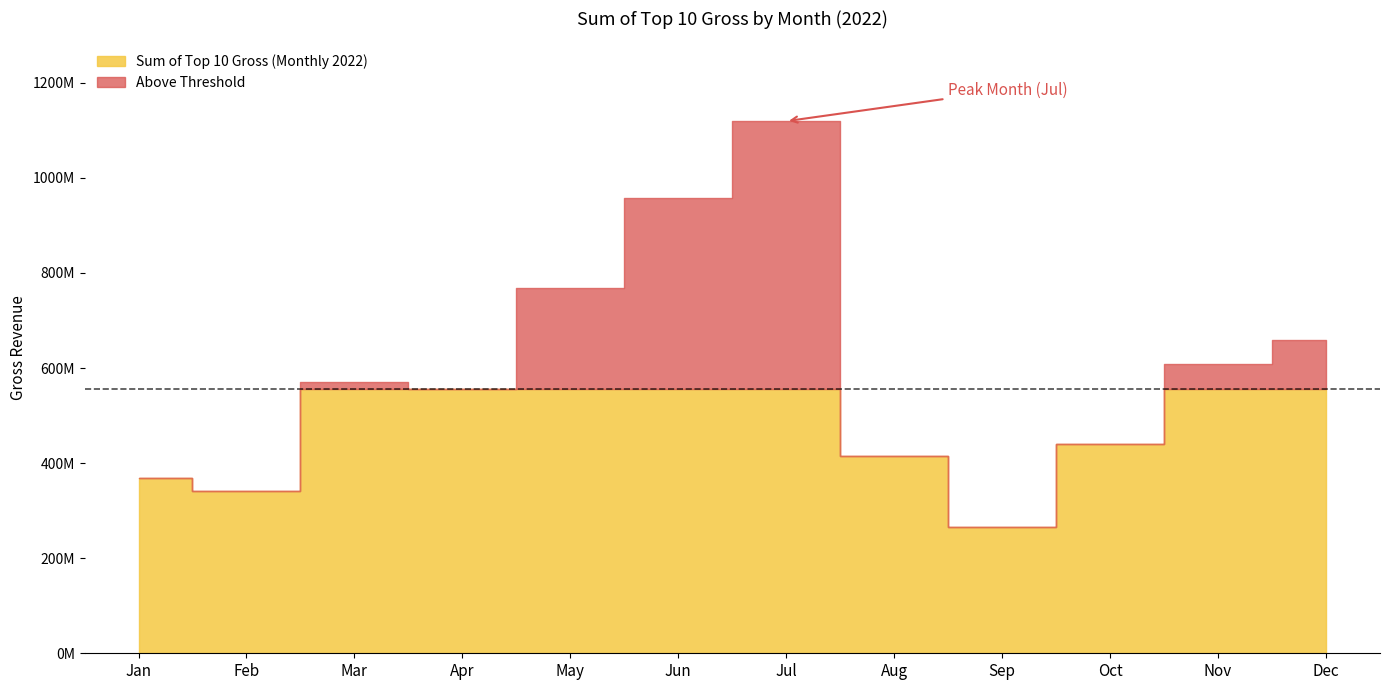

At which label does the data first exceed 570250858?

May